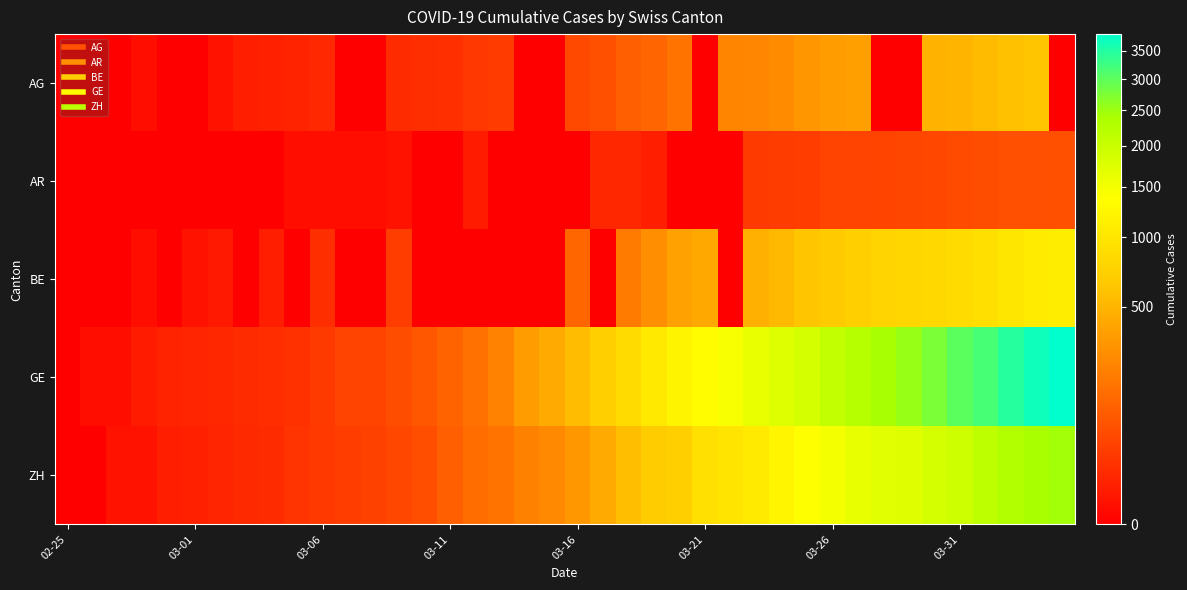

Reading right to left, extract all data points from this chart.

AG: 0	626	592	549	499	481	0	0	364	349	319	266	241	232	0	168	118	101	67	52	0	0	32	27	18	17	14	0	0	12	9	7	6	2	0	0	1	0	0	0
AR: 66	65	64	61	58	50	48	45	44	42	34	33	30	0	0	0	6	11	11	0	0	0	0	5	0	0	2	1	1	1	1	0	0	0	0	0	0	0	0	0
BE: 1106	1073	1003	909	856	826	798	767	718	660	624	532	470	0	418	377	282	193	0	123	0	0	0	0	0	0	34	0	0	17	0	6	0	4	2	0	1	0	0	0
GE: 3816	3678	3469	3180	3003	2761	2547	2436	2231	2073	1870	1729	1611	1453	1350	1212	1041	863	710	556	435	351	227	155	114	80	60	45	43	30	20	16	14	11	10	9	5	1	1	0
ZH: 2455	2422	2294	2130	1941	1853	1727	1695	1621	1494	1362	1216	1070	981	922	711	679	568	429	326	250	218	163	140	101	62	49	40	34	29	23	15	13	10	7	6	2	2	0	0